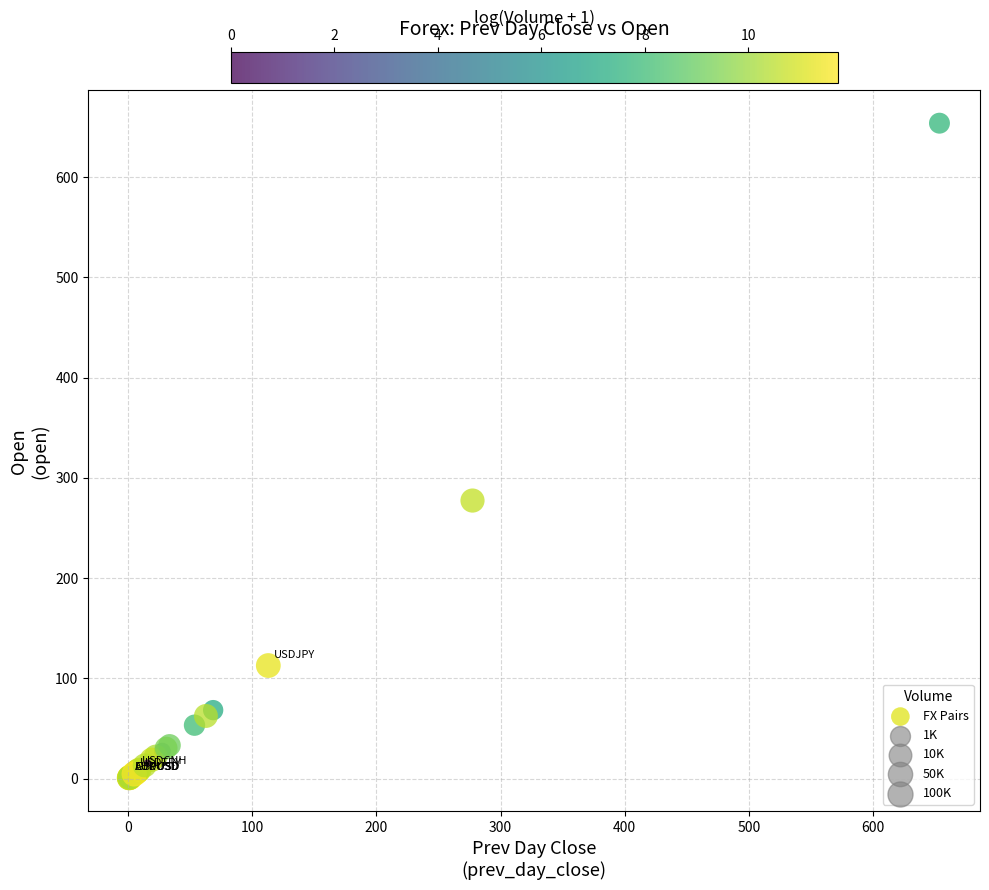

What Y value in the scatter plot is closest to 327?

277.4